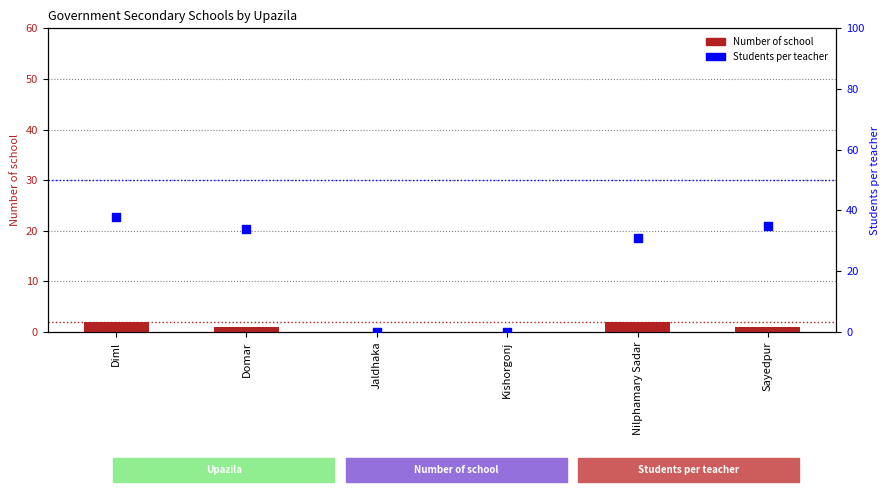

What is the total value across all series at Domar?

35